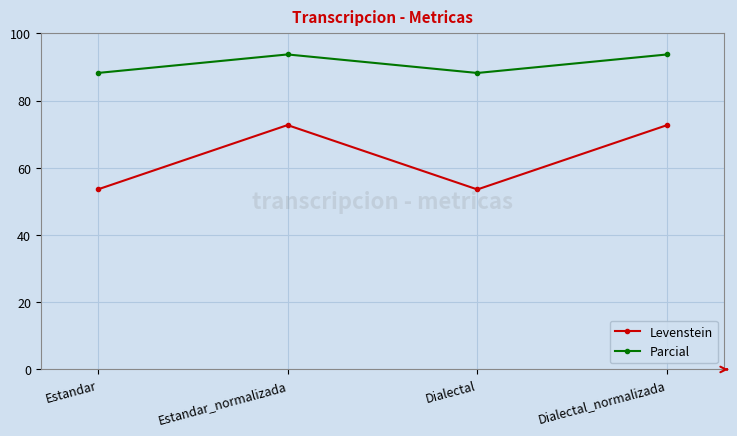

Count the number of categories in the chart.

4